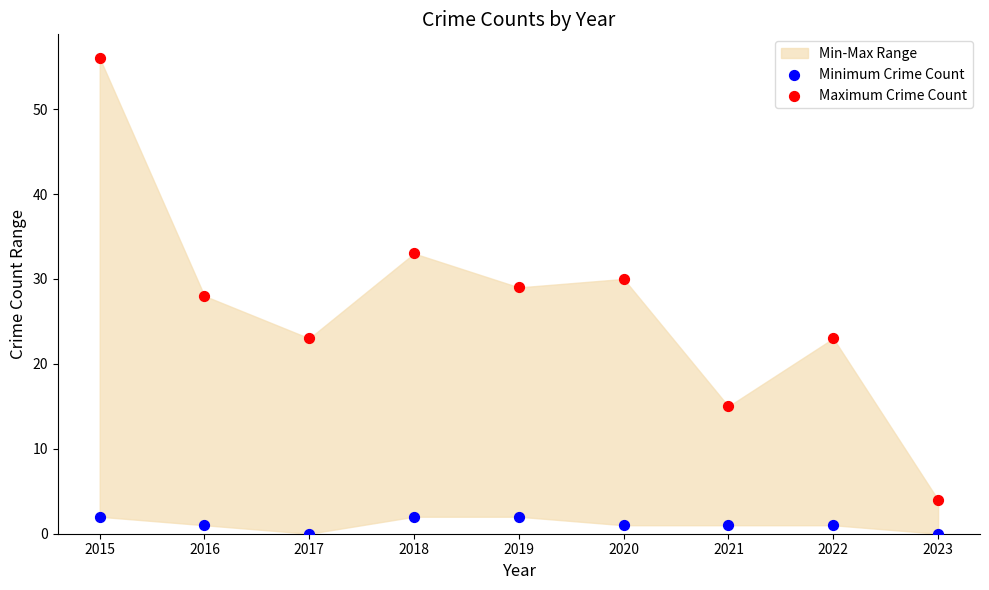

Across all data points, what is the range of Y values (max minus min)?

56